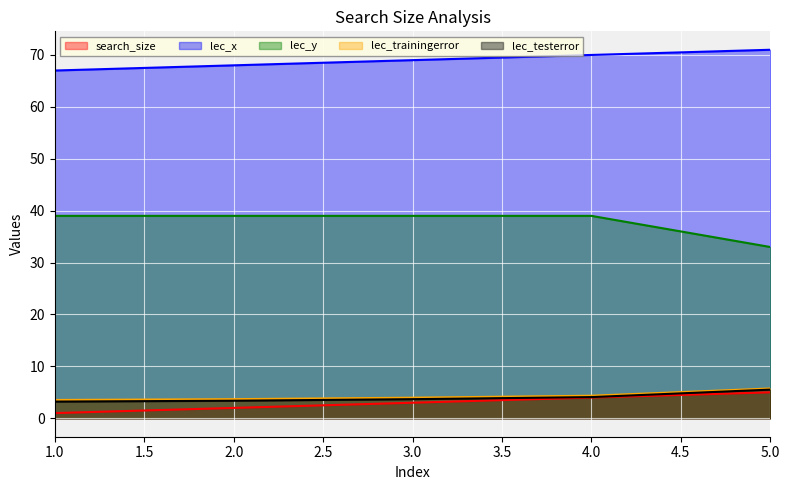

True or false: search_size and lec_x cross at least once.

False